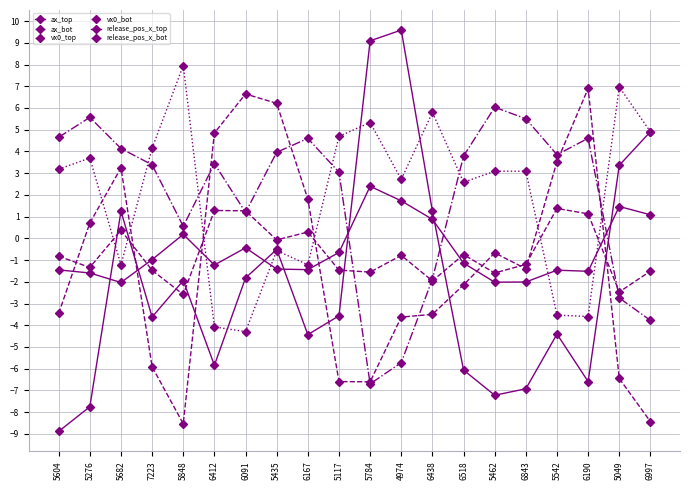

Rank the series by their maximum value, from highest to lowest.

ax_top, vx0_bot, ax_bot, vx0_top, release_pos_x_top, release_pos_x_bot